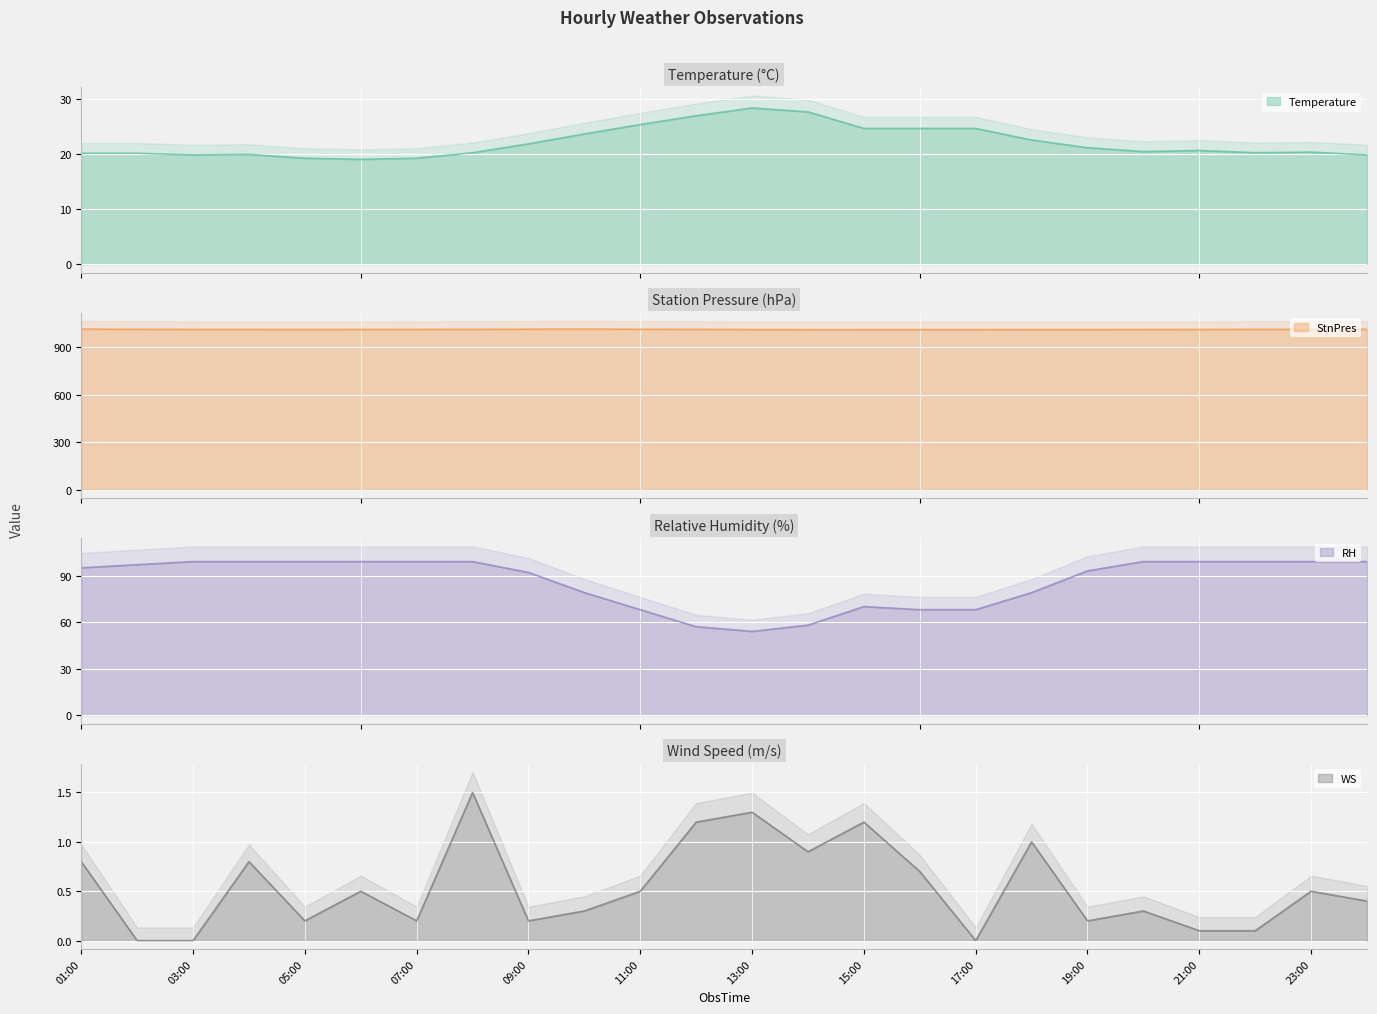

At how many categories does at least one series exceed 673?

24